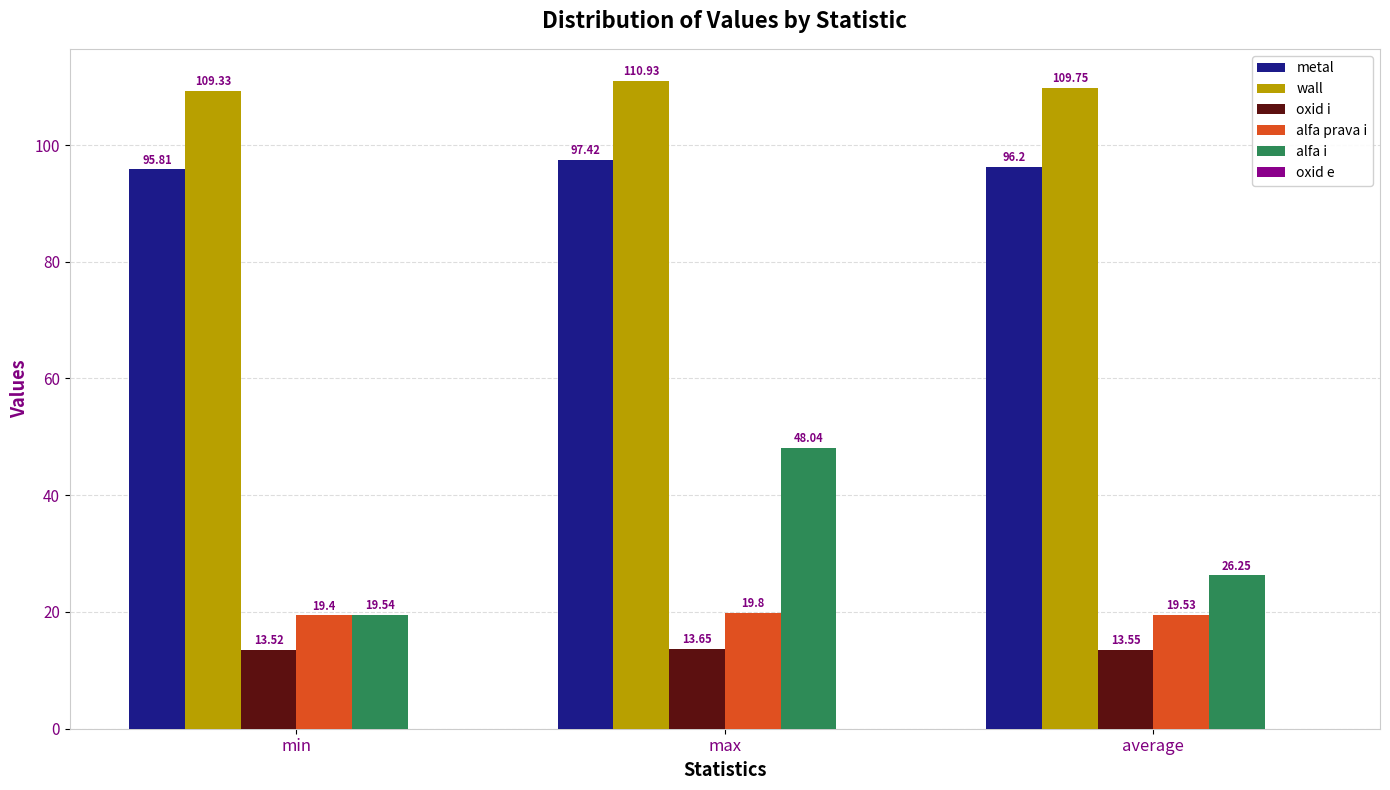

Which series has the largest total across all categories?

wall